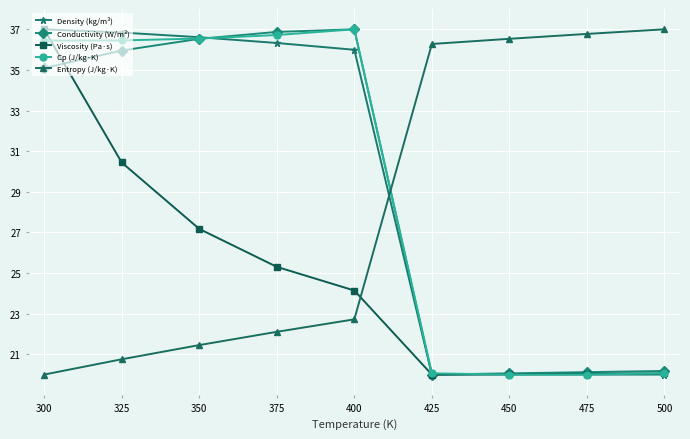

At which category is the sum across all series the highest?

300